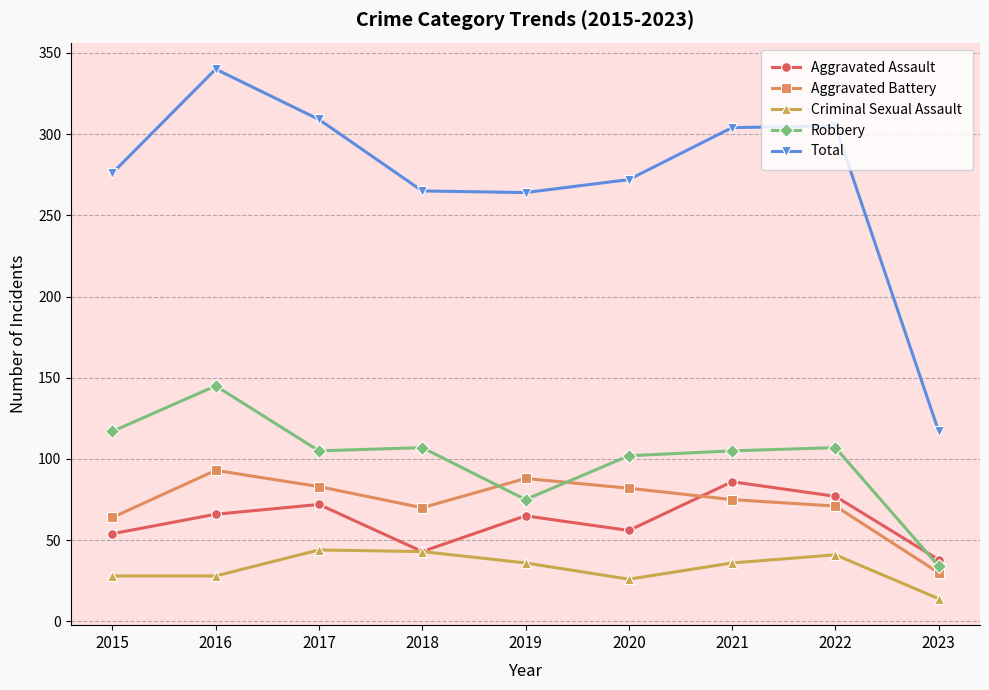

Count the number of categories in the chart.

9